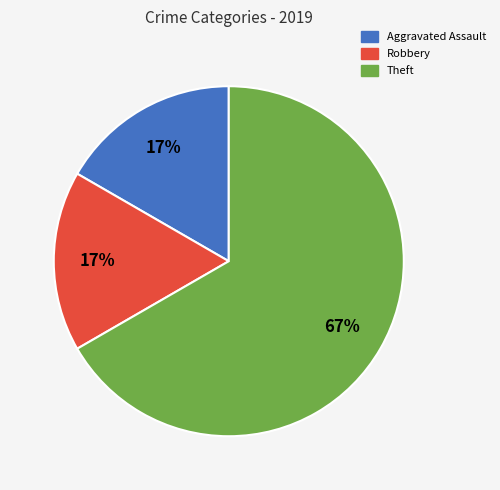

To the nearest percent, what is the difference between the largest and smallest slice percentages?

50%